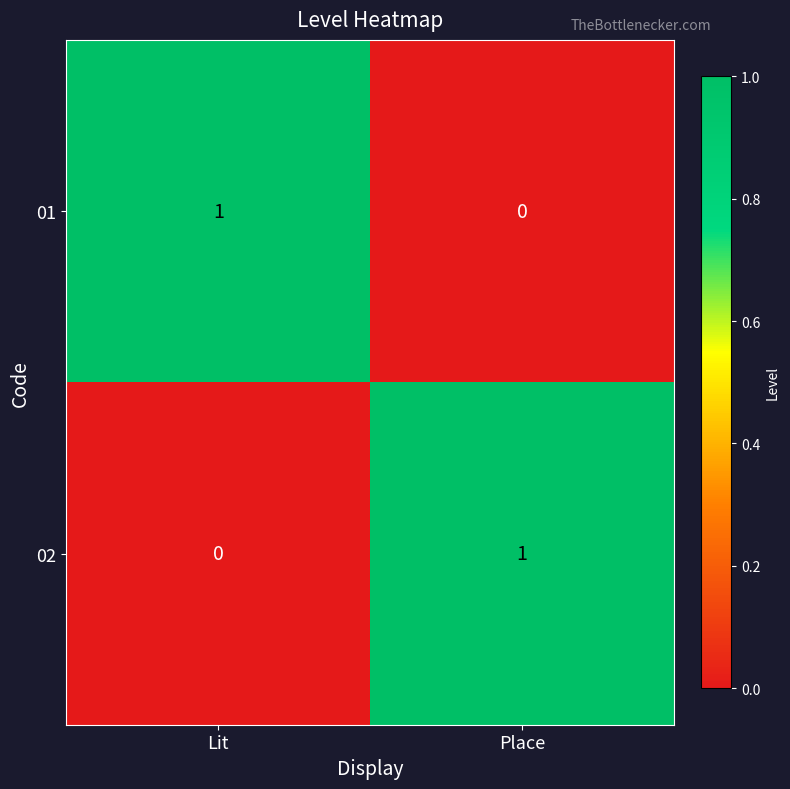

Reading left to right, extract all data points from this chart.

01: Lit=1	Place=0
02: Lit=0	Place=1